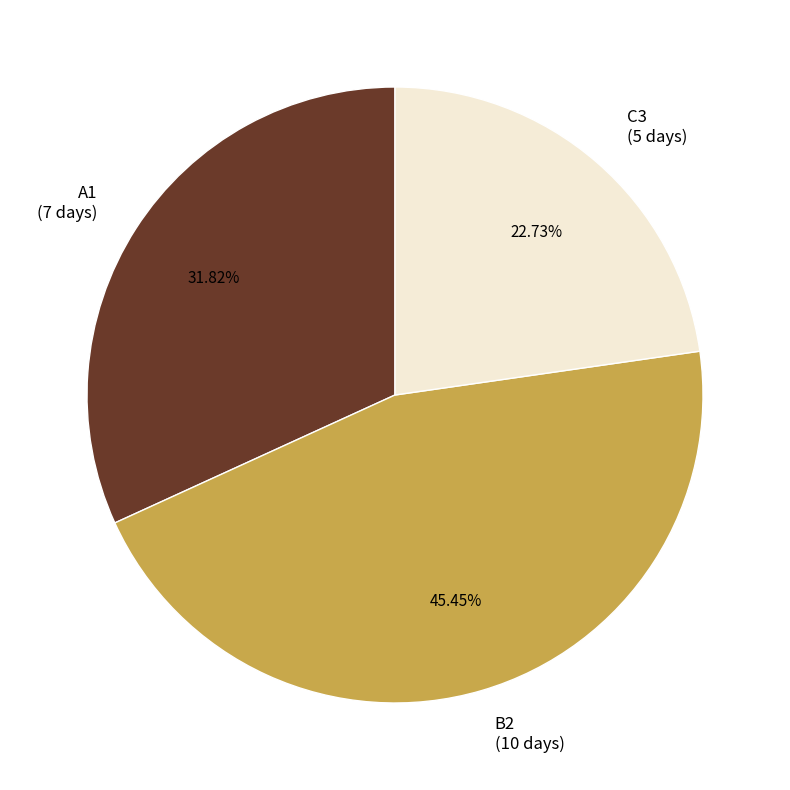

To the nearest percent, what is the difference between the largest and smallest slice percentages?

23%